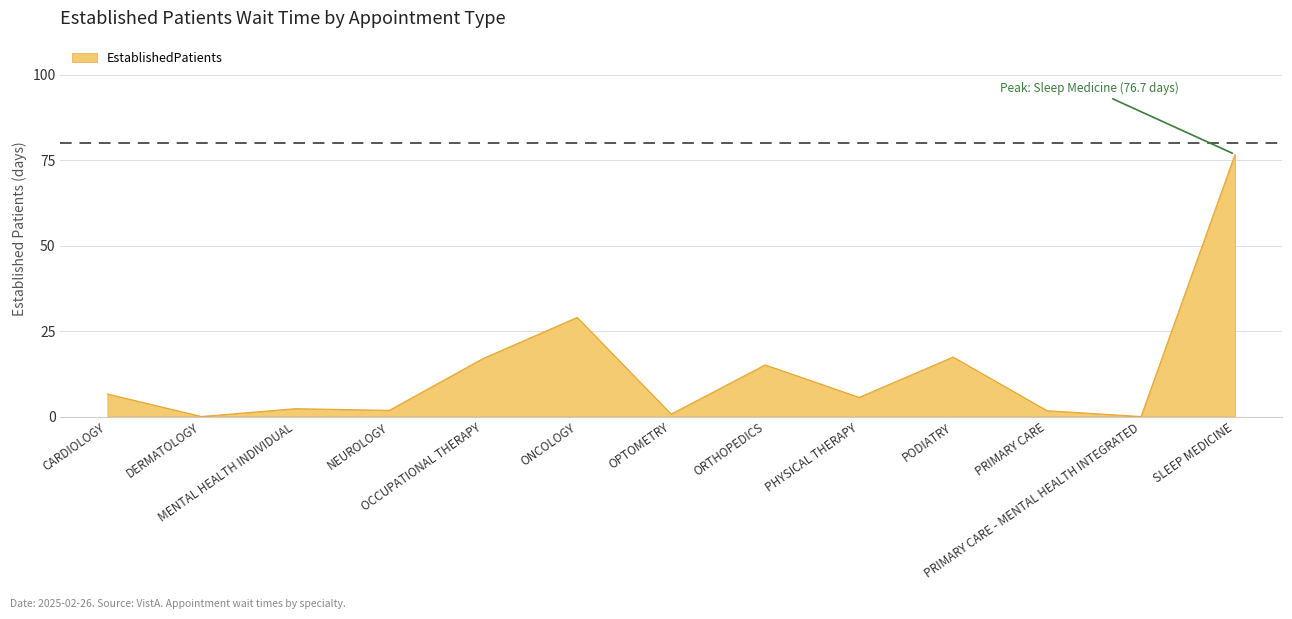

What is the greatest value displayed?

76.7